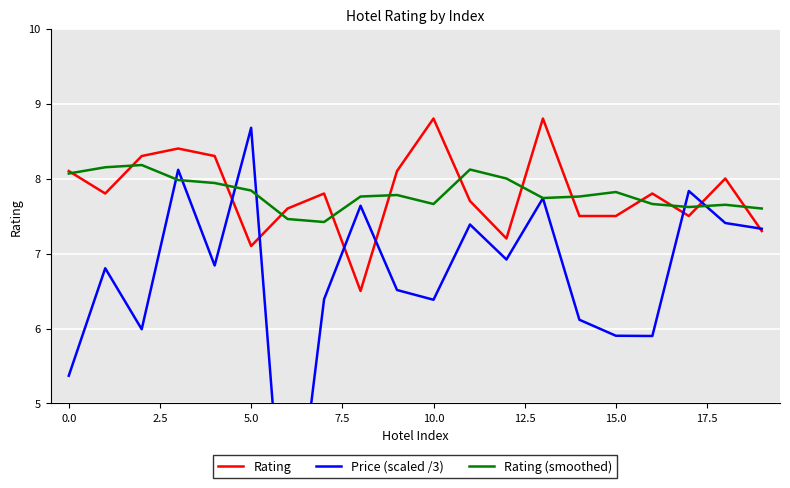

At which label is Rating closest to 7?

5.0